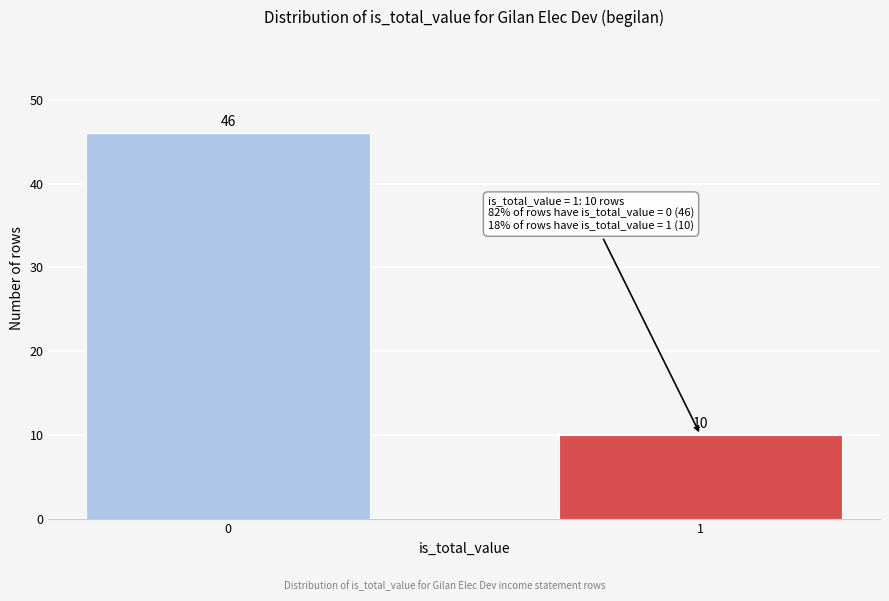

Reading right to left, list all the values displayed in this chart.

10	46